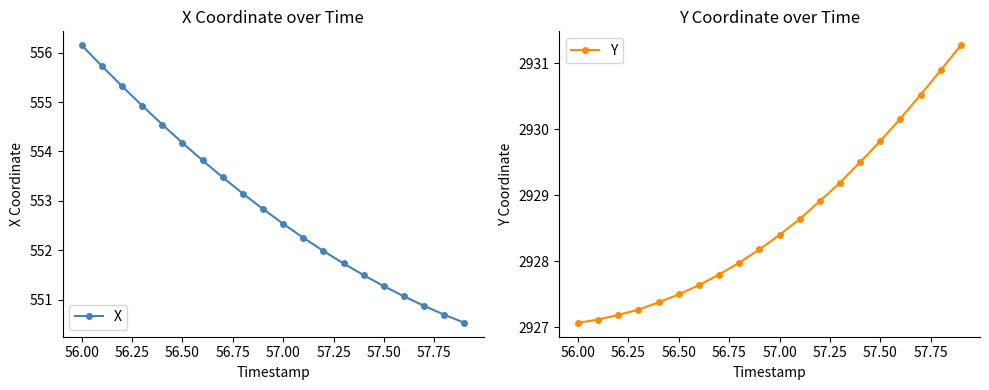

What is the average value of the X series?

552.9